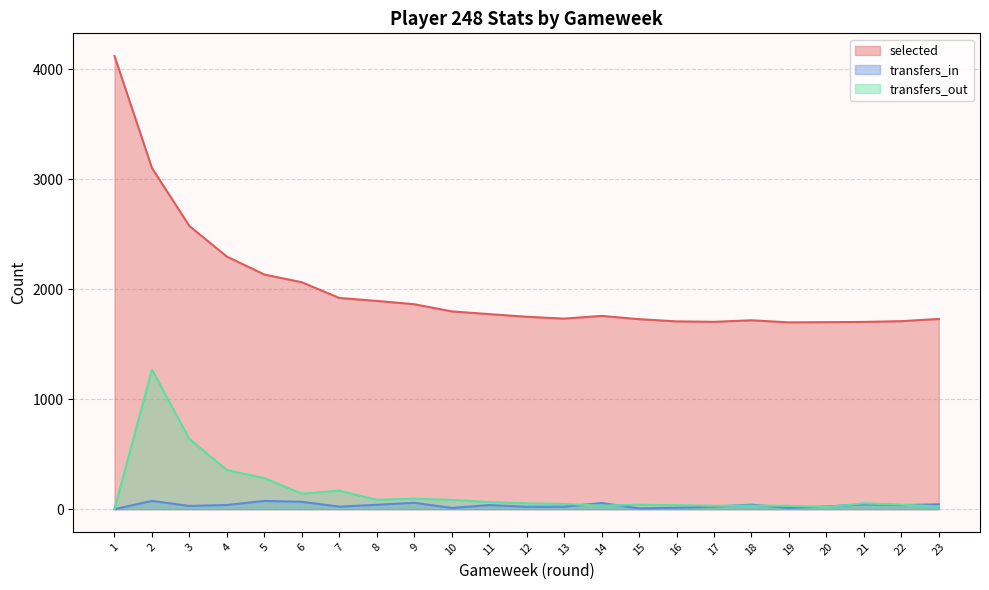

At which category does transfers_in reach its first local peak?

2